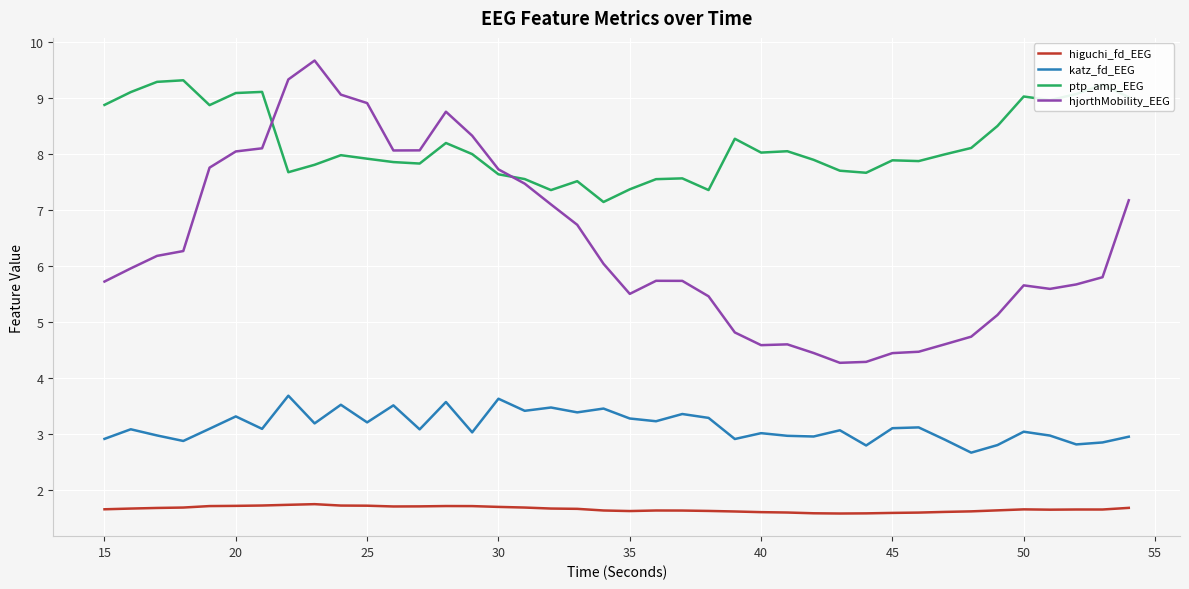

Which series has the widest spread of values?

hjorthMobility_EEG